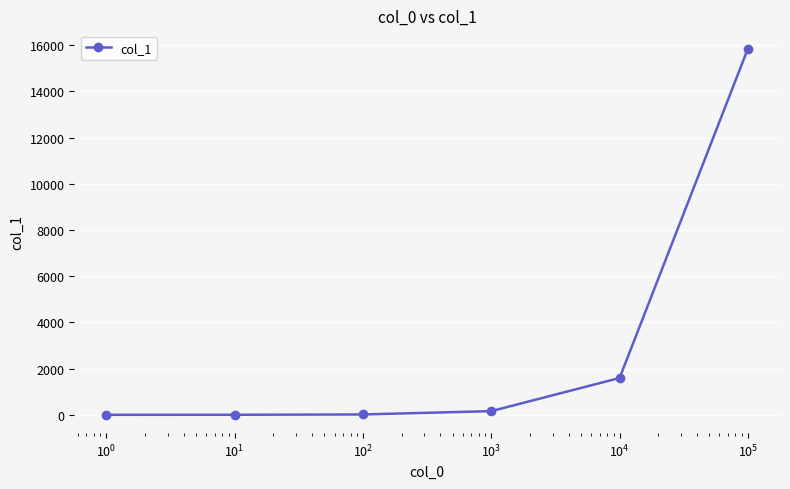

What is the difference between the second highest and second lowest values?

1593.7